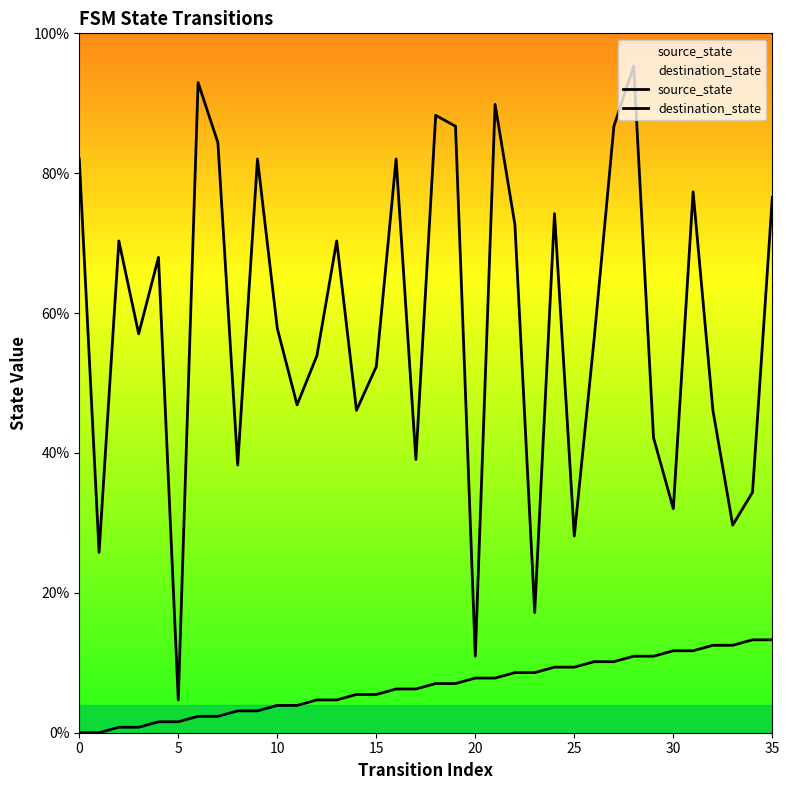

True or false: destination_state and source_state cross at least once.

False